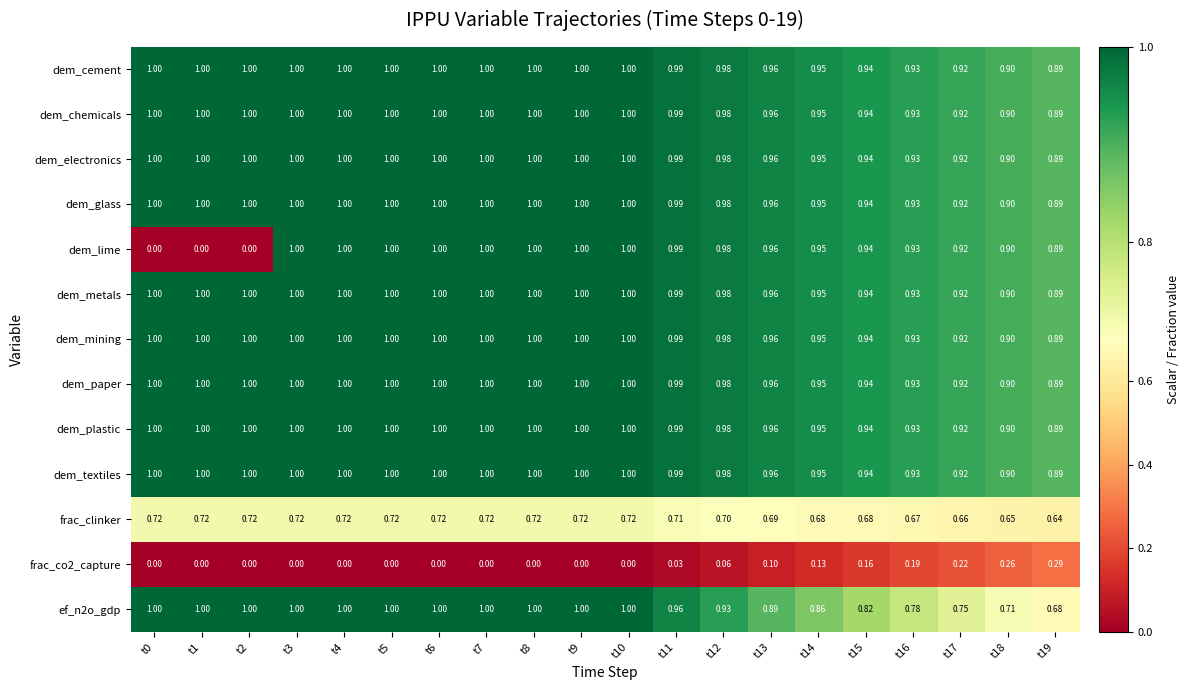

Which series has the widest spread of values?

dem_lime